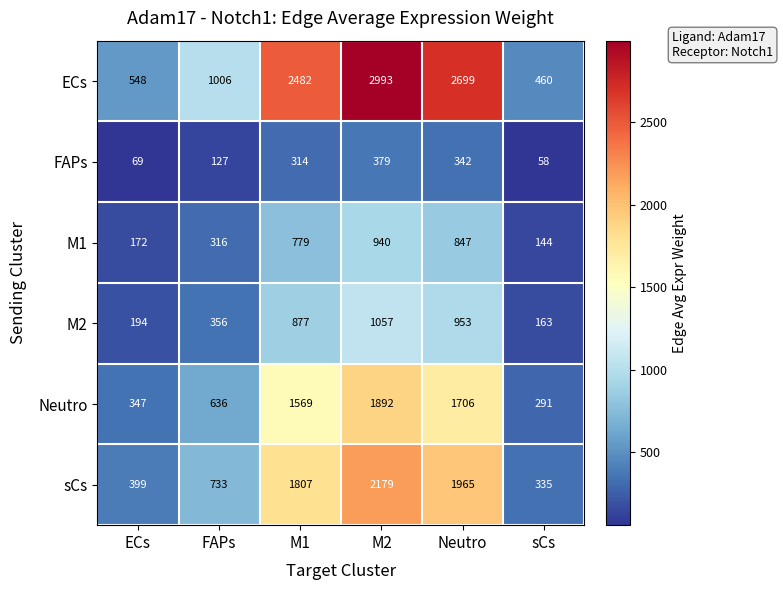

At how many categories does at least one series exceed 1068?

3